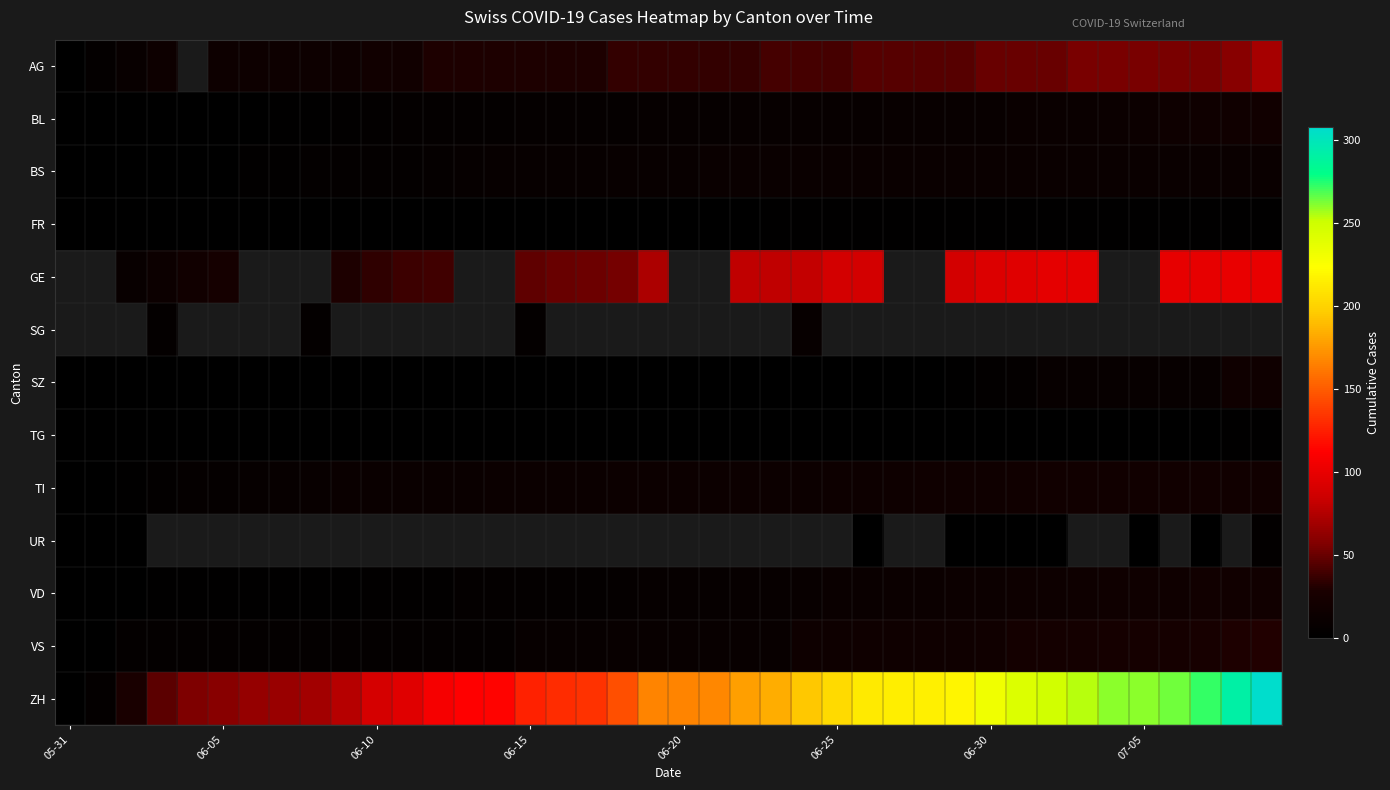

Rank the series by their maximum value, from lowest to highest.

TG, FR, GE, SG, UR, SZ, BS, BL, TI, VD, VS, AG, ZH